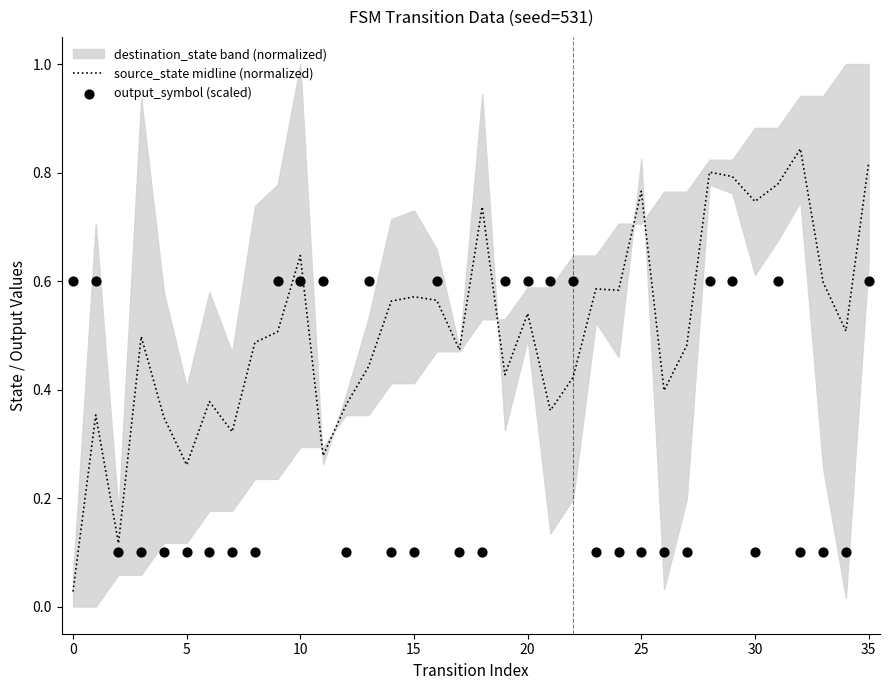

At which category is the sum across all series the highest?

35